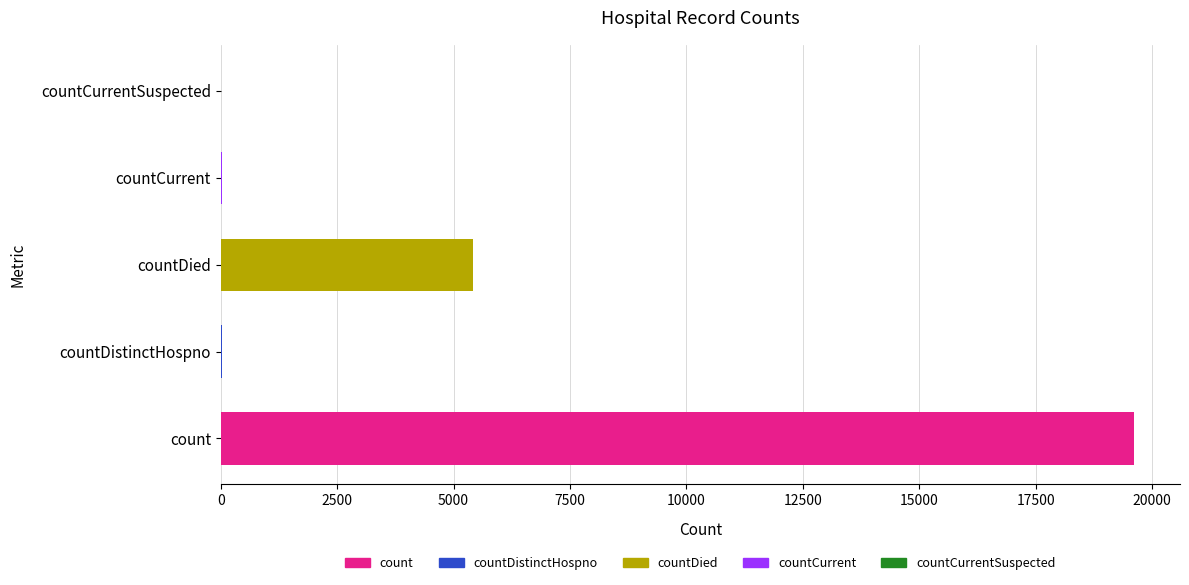

What is the average value?

5019